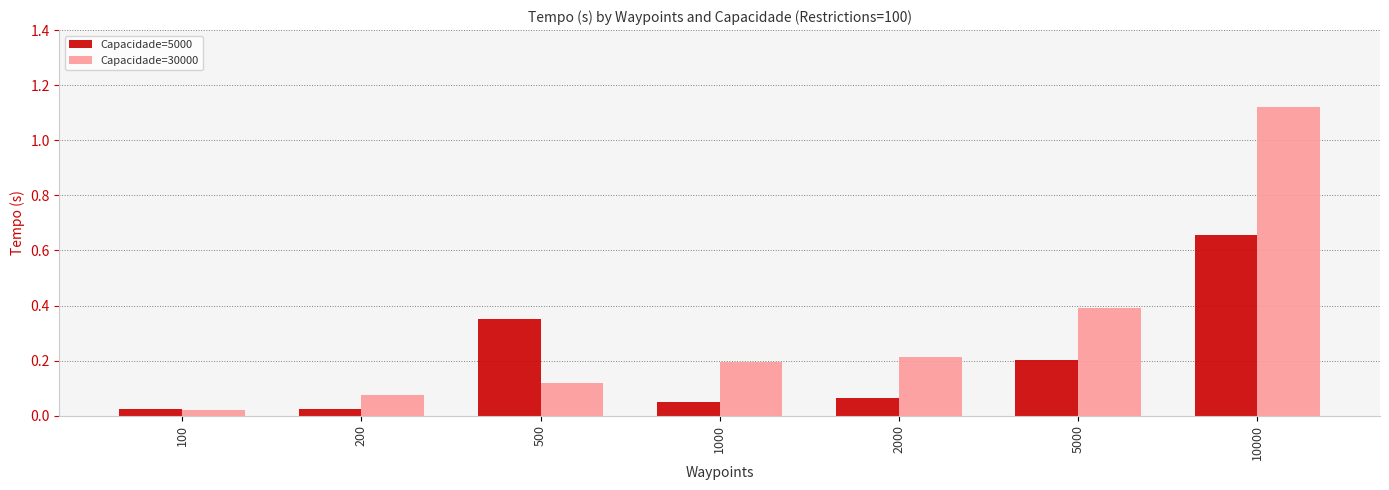

How many bars are there in each group?

2